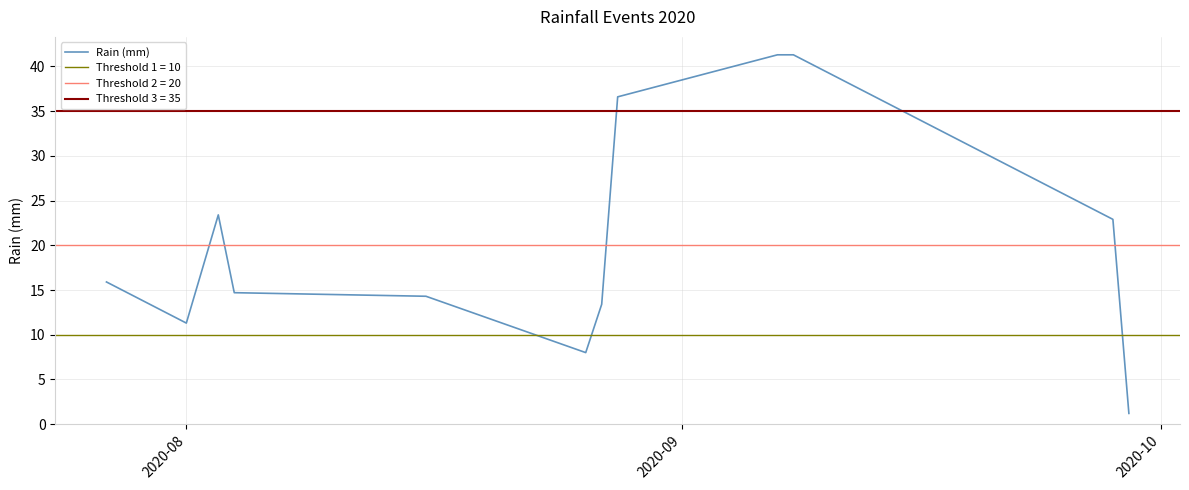

What is the maximum value for Rain (mm)?

41.3